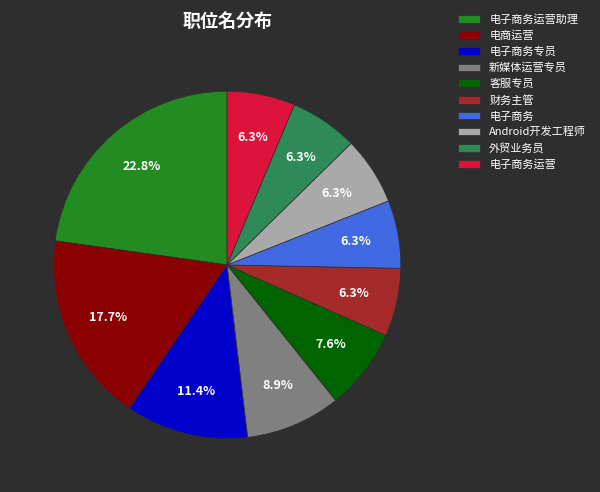

What percentage is the 电子商务运营助理 slice, to the nearest percent?

23%